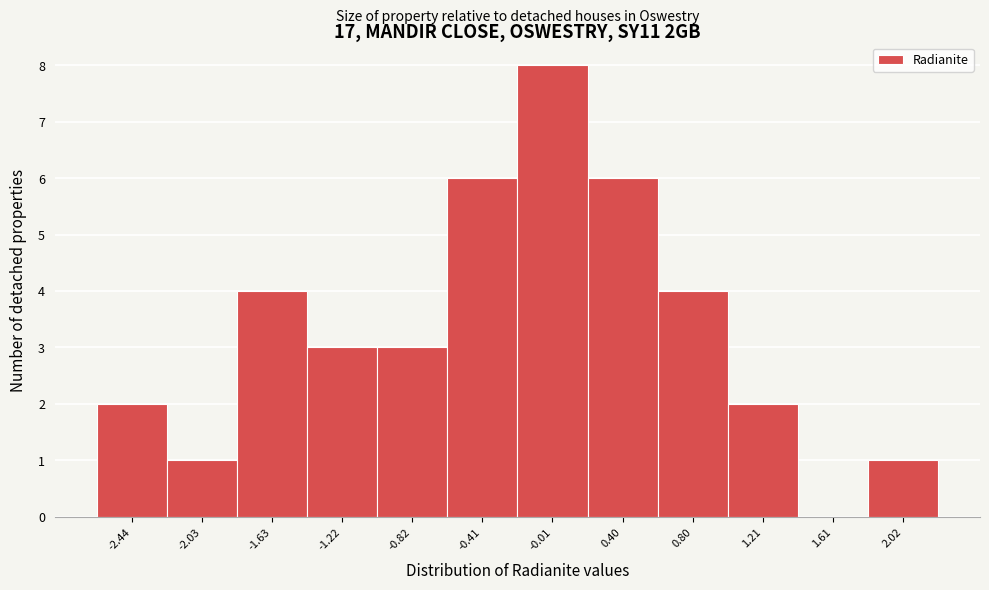

Reading left to right, transcribe all the data shown in this chart.

-2.44=2	-2.03=1	-1.63=4	-1.22=3	-0.82=3	-0.41=6	-0.01=8	0.40=6	0.80=4	1.21=2	1.61=0	2.02=1